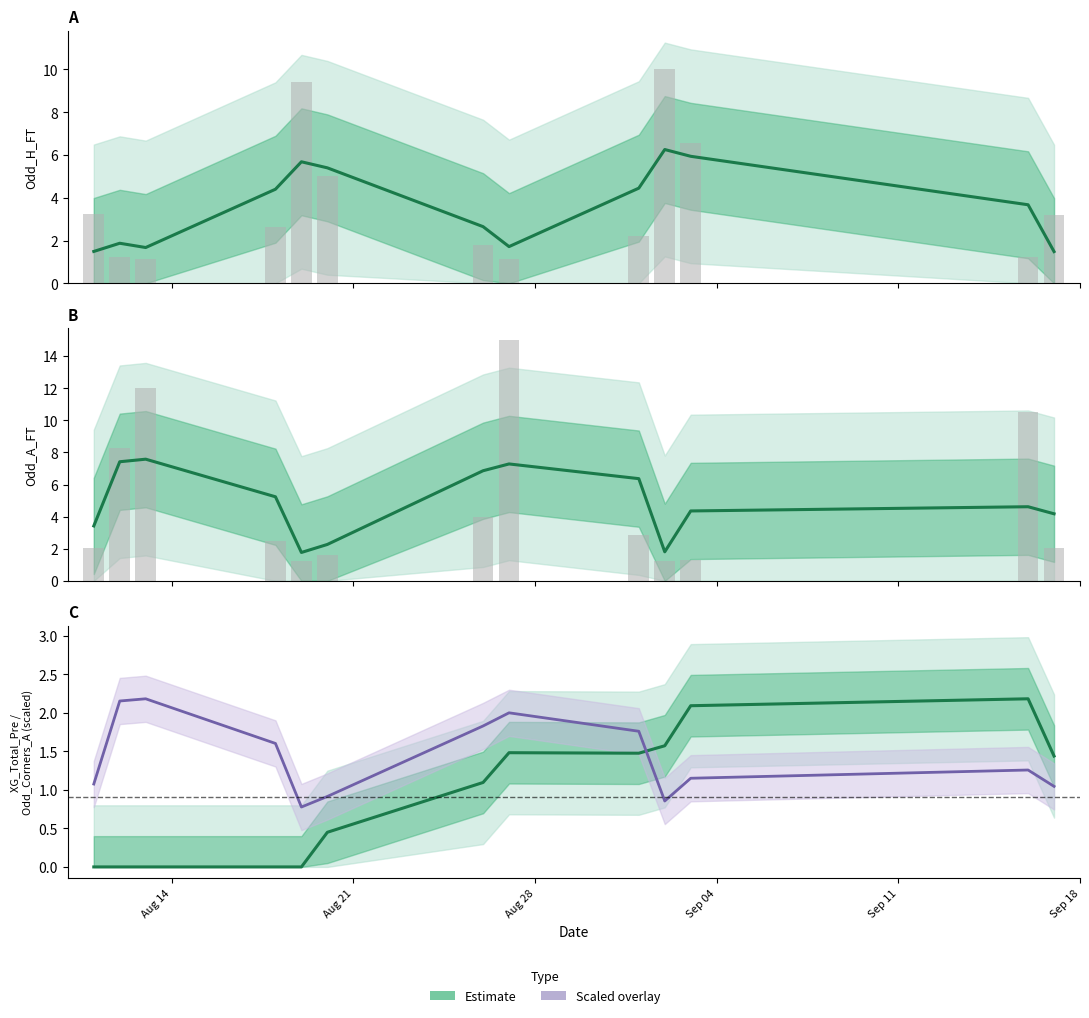

Reading left to right, what are all the values shown in this chart?

Estimate (Odd_H_FT): 1.5	1.9	1.7	4.4	5.7	5.4	2.6	1.7	4.4	6.3	5.9	3.7	1.5
Estimate (Odd_A_FT): 3.4	7.4	7.6	5.2	1.8	2.3	6.9	7.3	6.4	1.8	4.4	4.6	4.2
Estimate (XG_Total_Pre): 0.0	0.0	0.0	0.0	0.0	0.5	1.1	1.5	1.5	1.6	2.1	2.2	1.4
Estimate (Odd_Corners_A, scaled): 1.1	2.2	2.2	1.6	0.8	0.9	1.8	2.0	1.8	0.9	1.2	1.3	1.0